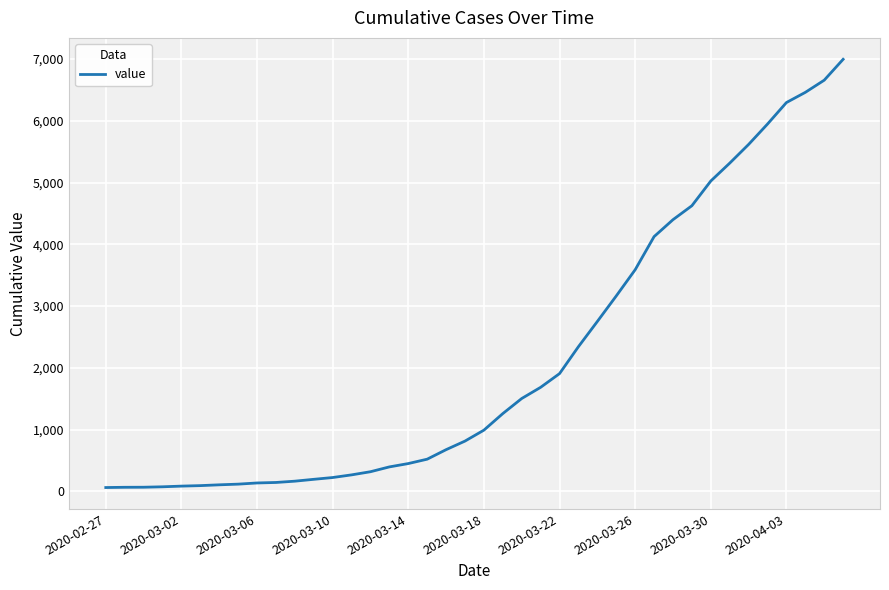

What is the difference between the maximum and minimum values?

6931